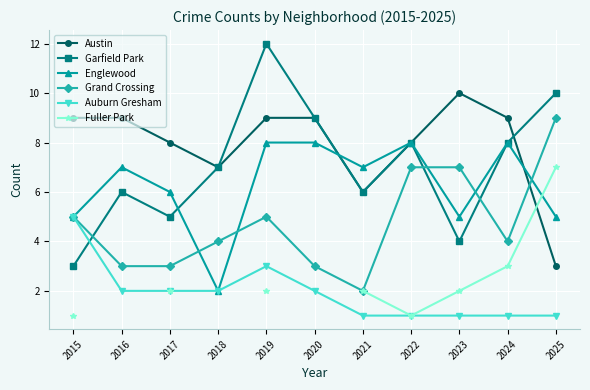

Which series has the largest total across all categories?

Austin